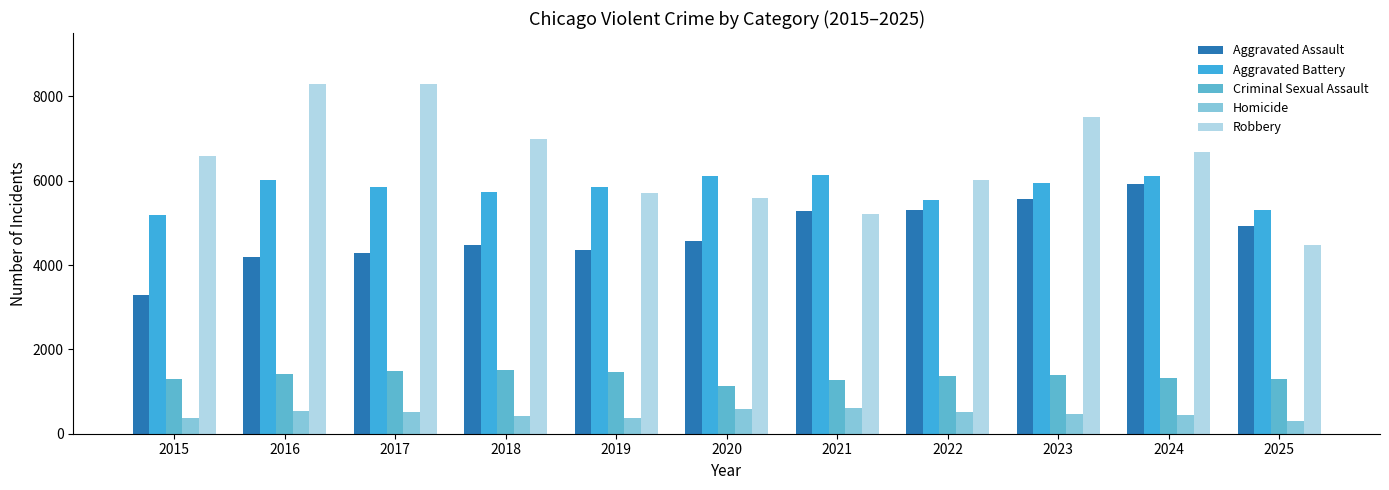

How many bars are there in each group?

5